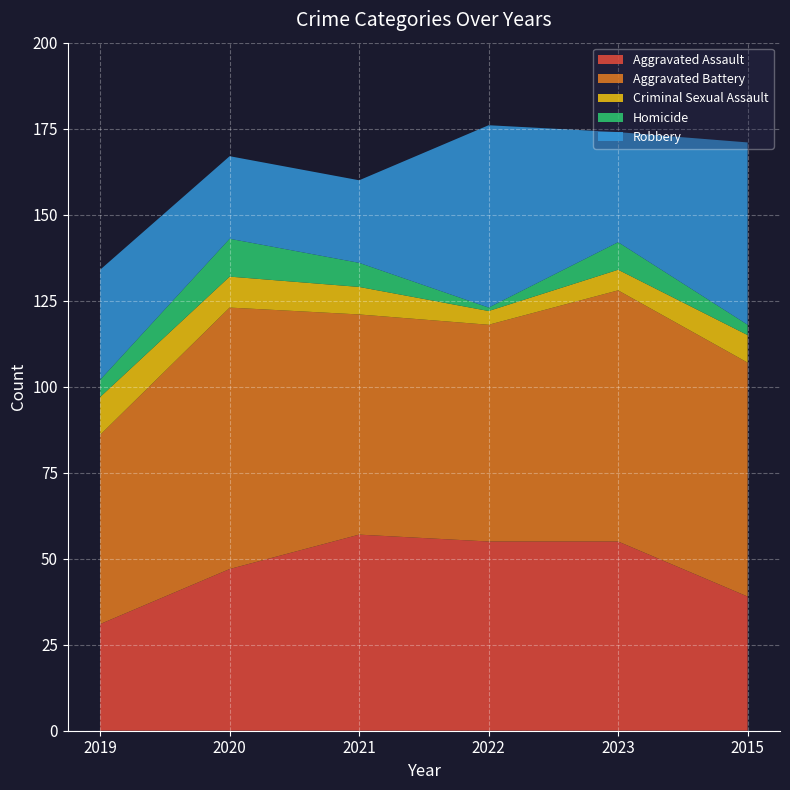

Reading left to right, list all the values displayed in this chart.

Aggravated Assault: 31	47	57	55	55	39
Aggravated Battery: 55	76	64	63	73	68
Criminal Sexual Assault: 11	9	8	4	6	8
Homicide: 5	11	7	1	8	3
Robbery: 32	24	24	53	32	53